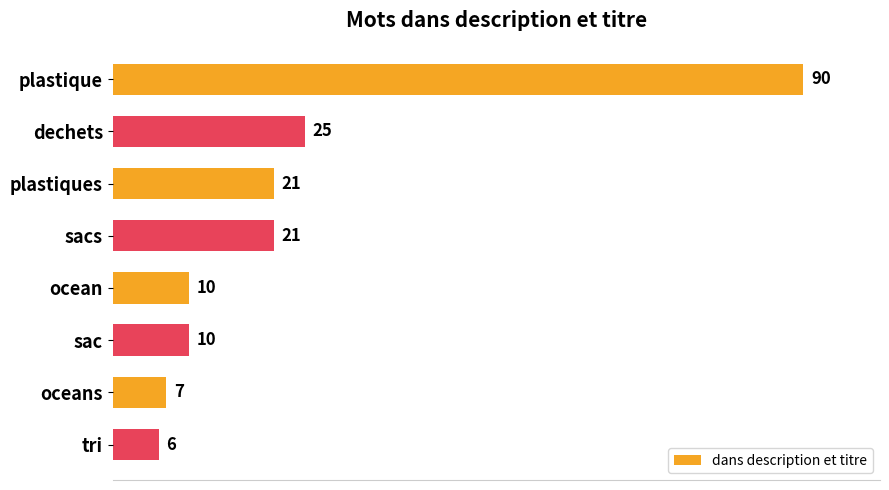

At which label is the value closest to 48?

dechets